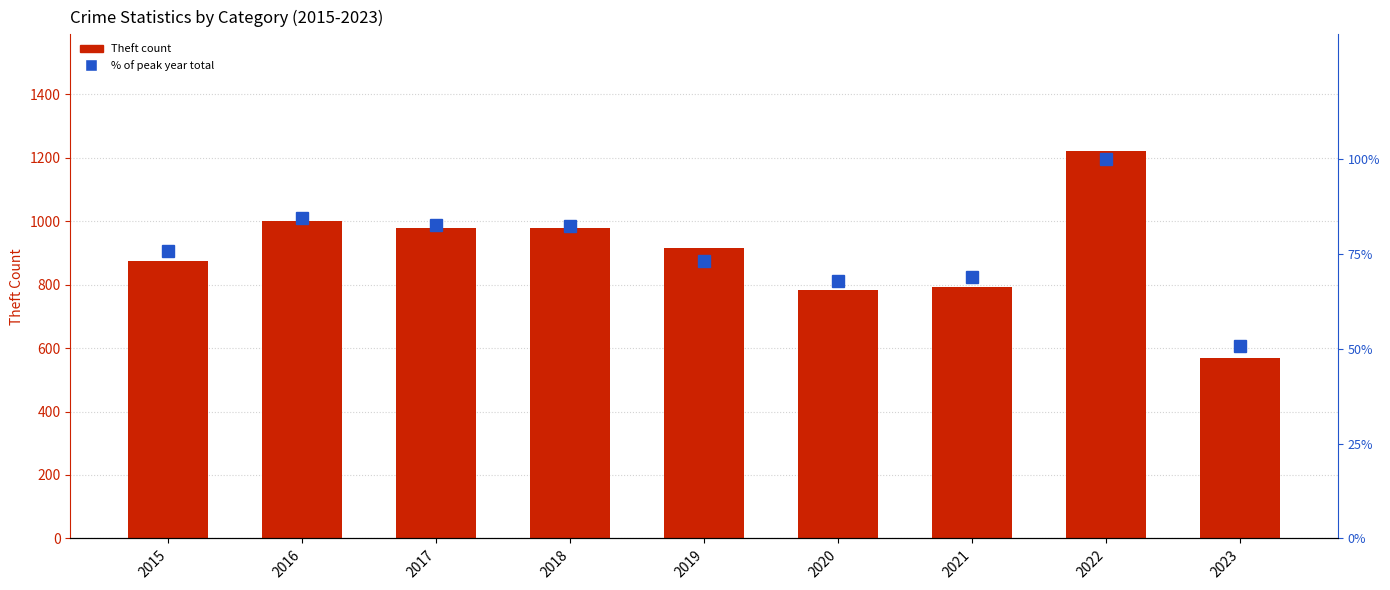

What is the approximate value of % of peak year total at 2020?

68.1